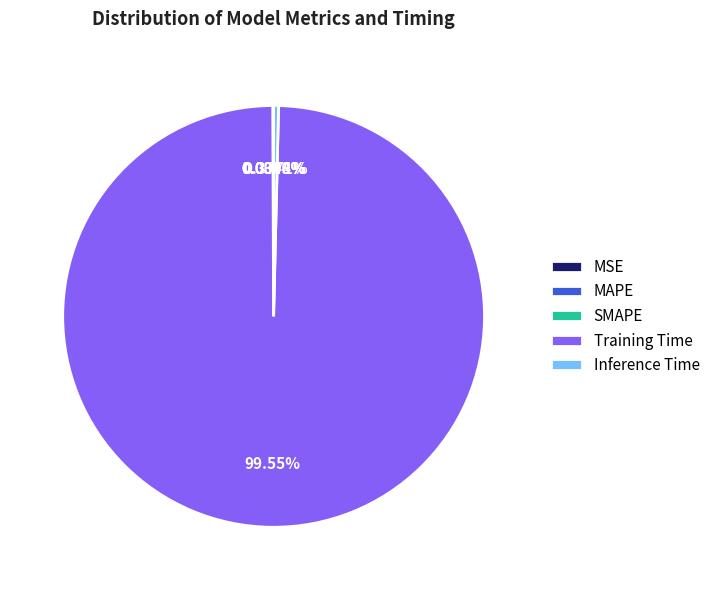

To the nearest percent, what is the average slice percentage?

20%